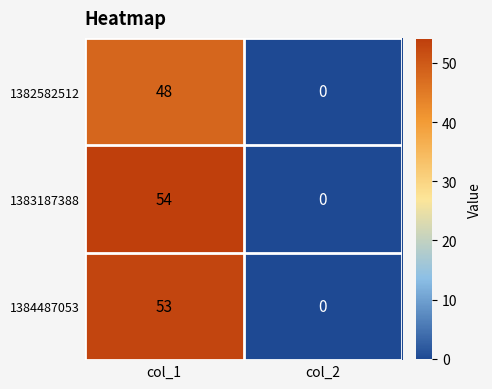

How many data points in 1384487053 are less than 53?

1